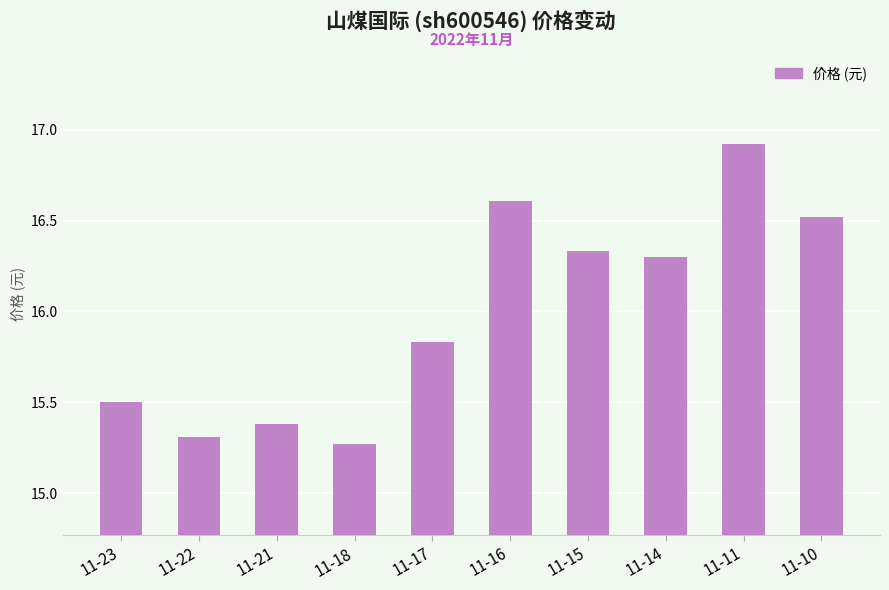

What is the sum of all values?

160.0